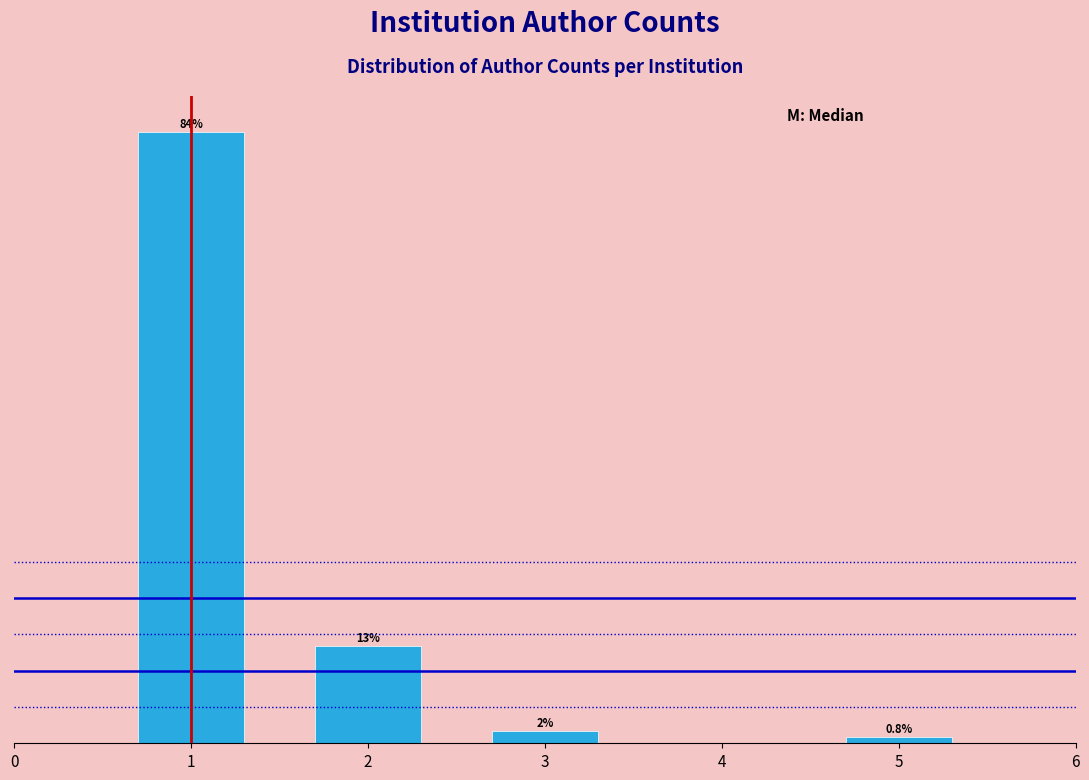

What is the value of the 2nd bar from the left?

13.3